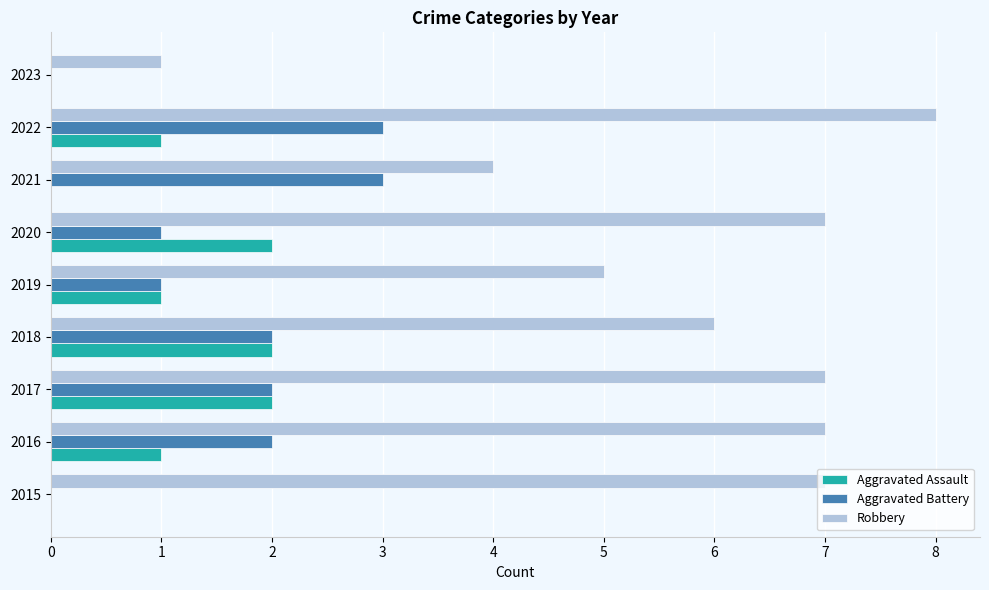

Which series changed the most between 2016 and 2019?

Robbery